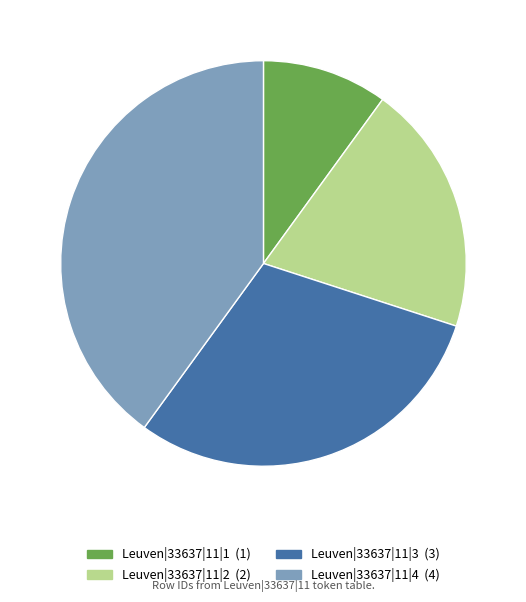

Is the sum of Leuven|33637|11|2 and Leuven|33637|11|4 greater than half?

Yes